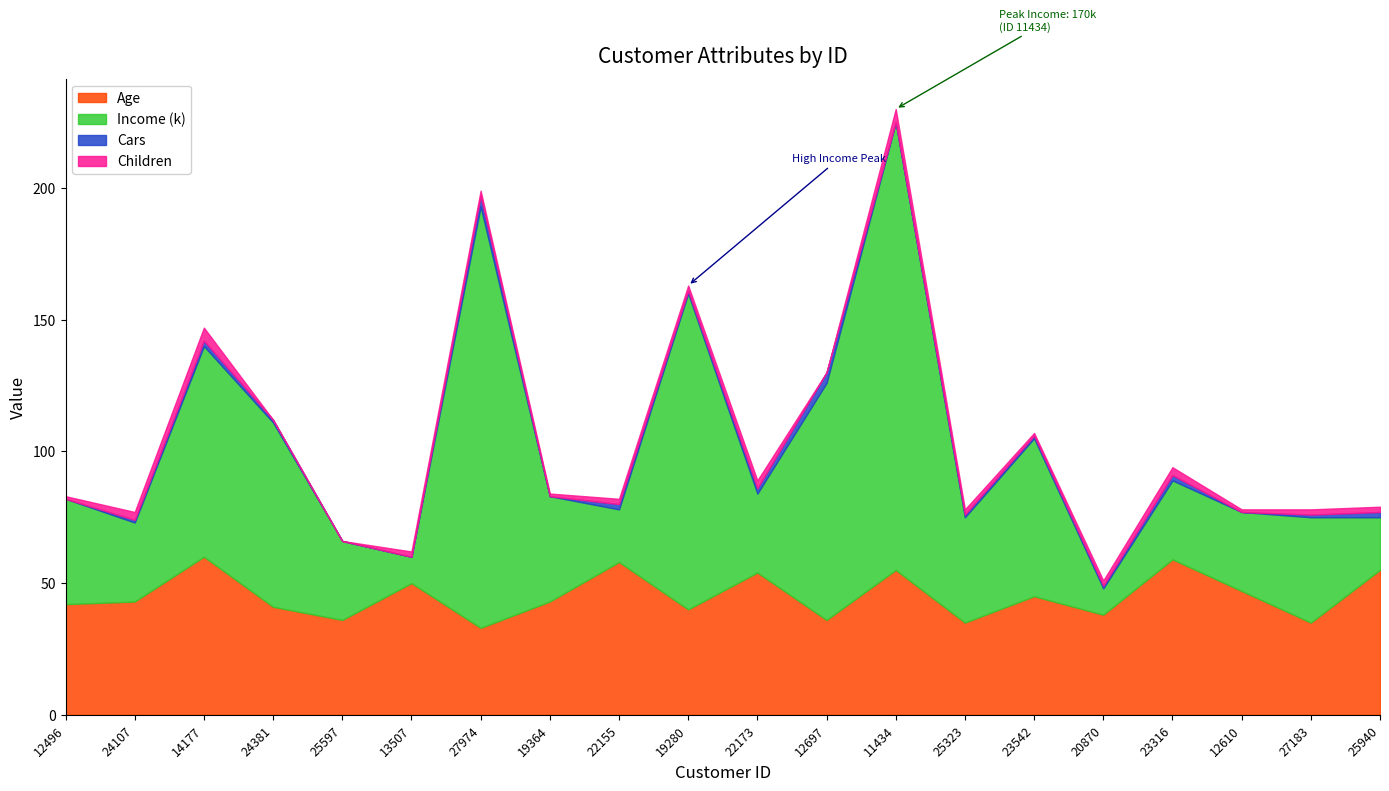

What is the sum of the Age values at 12610 and 27183?

82